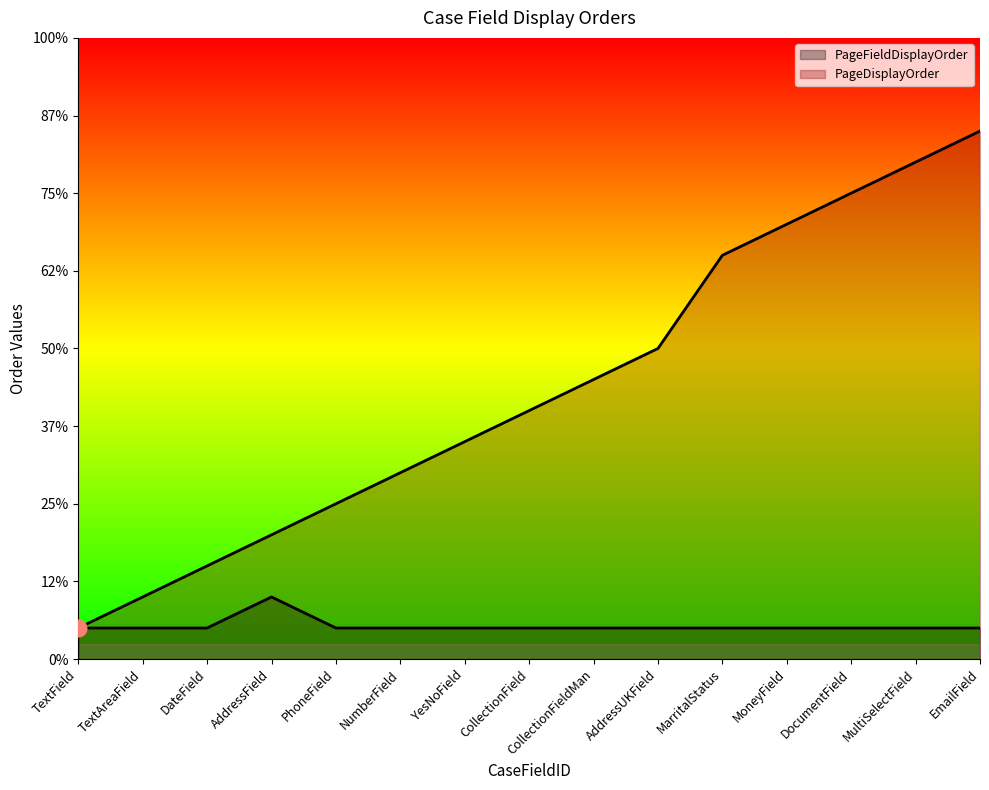

The value of PageFieldDisplayOrder at CollectionFieldMan is 2. True or false?

False